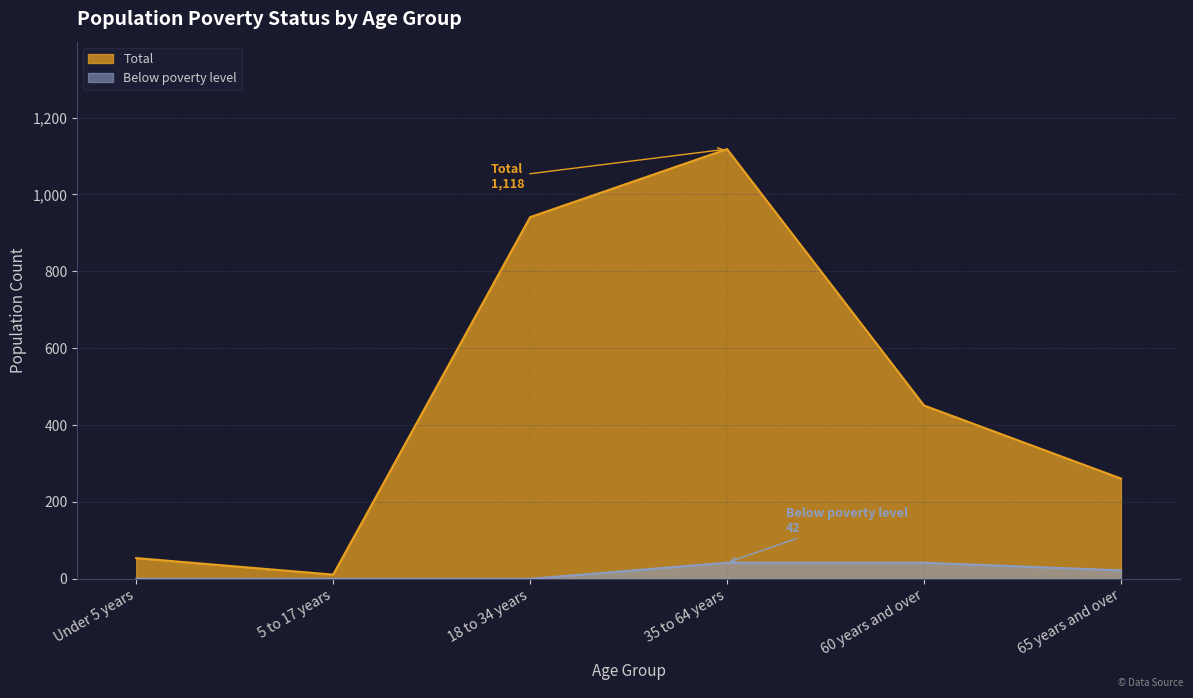

Is it true that Total equals 434 at 65 years and over?

False